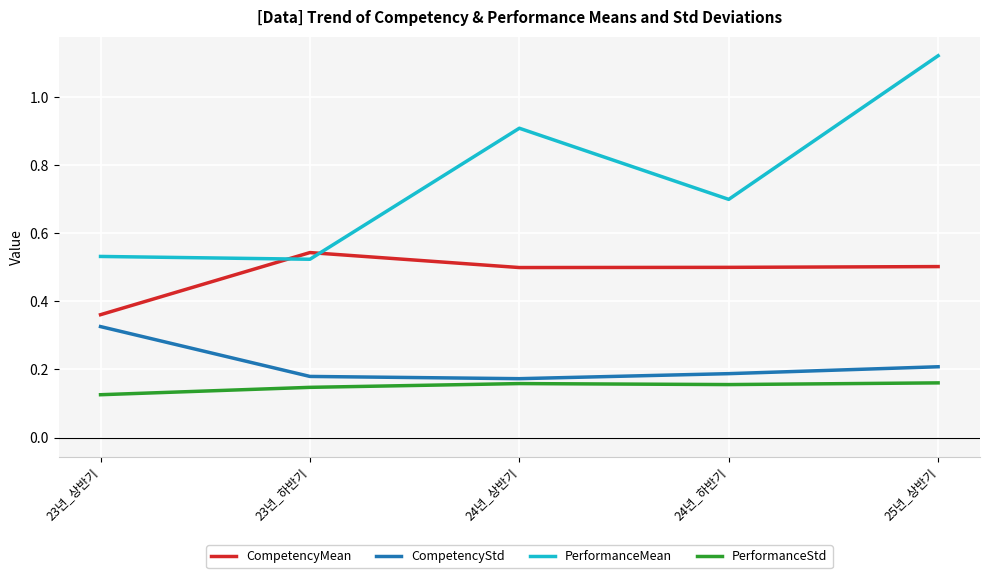

Rank the series at 24년_상반기 from highest to lowest value.

PerformanceMean, CompetencyMean, CompetencyStd, PerformanceStd